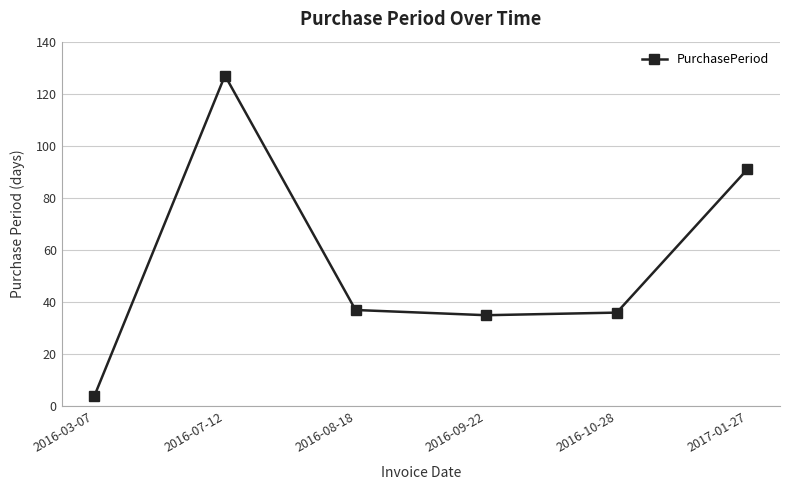

Reading left to right, what are all the values shown in this chart?

4	127	37	35	36	91